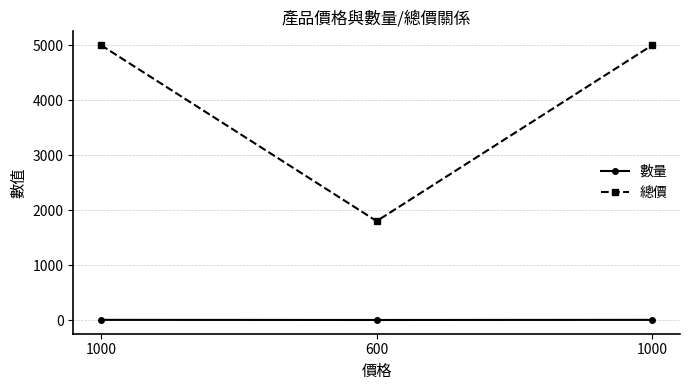

What is the label of the 3rd point from the right?

1000